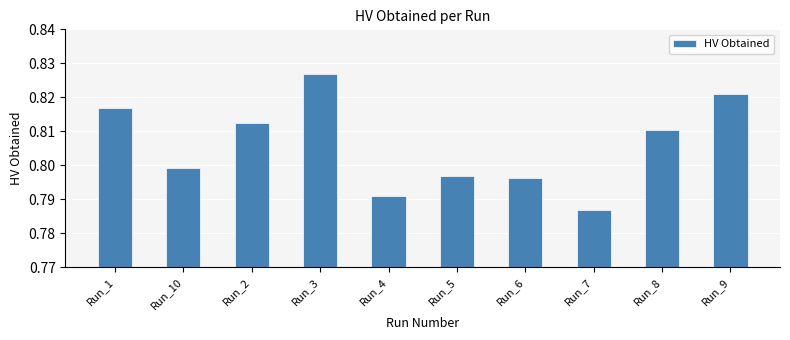

Where is the data nearest to the value 0?

Run_7